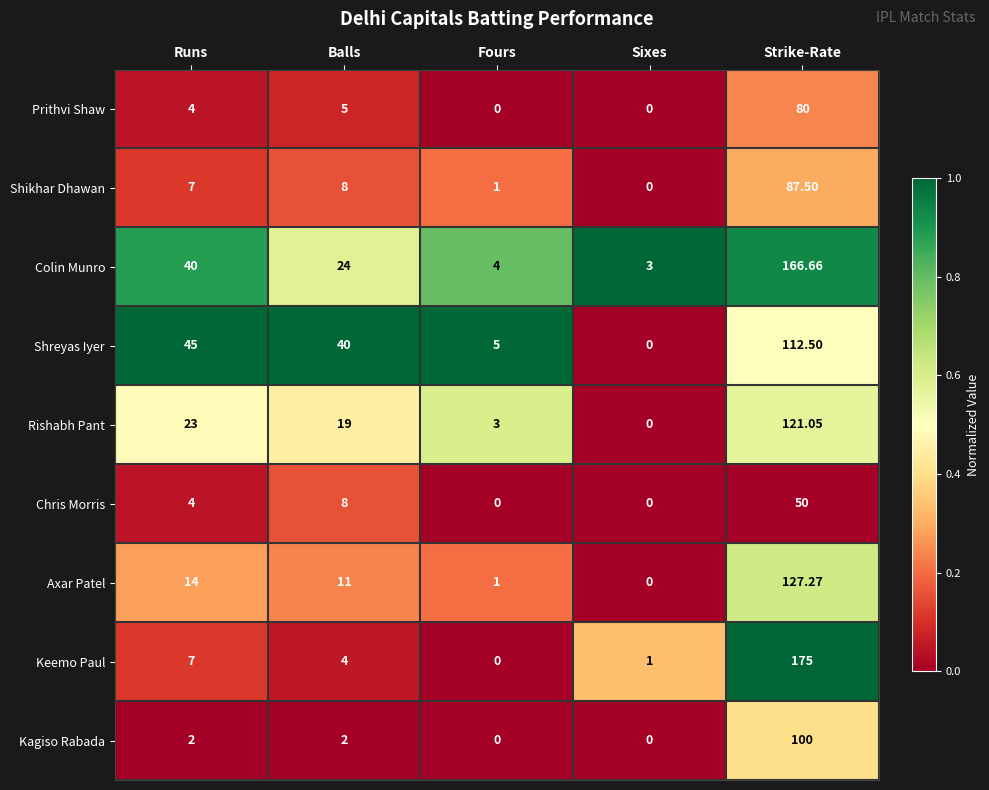

How many series are shown in this chart?

9